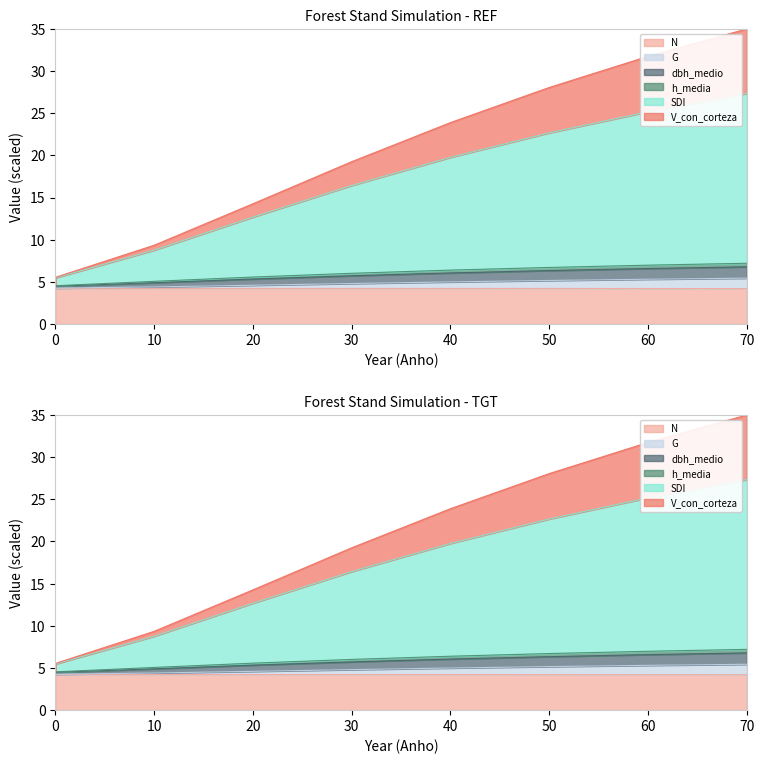

Is it true that V_con_corteza equals 7.5 at 0?

False